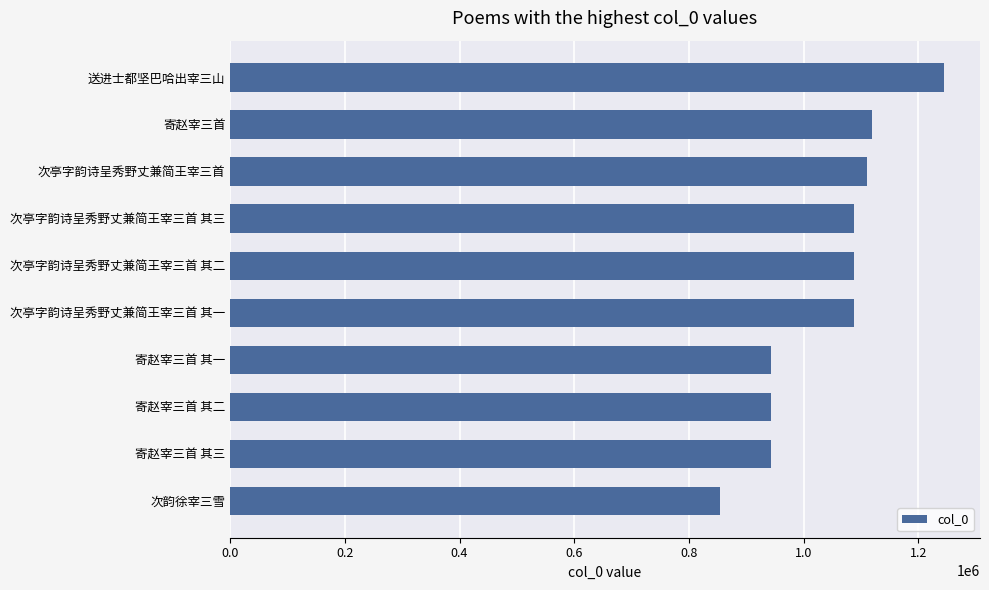

The chart shows a value of 1087898 at 次亭字韵诗呈秀野丈兼简王宰三首 其二. True or false?

True